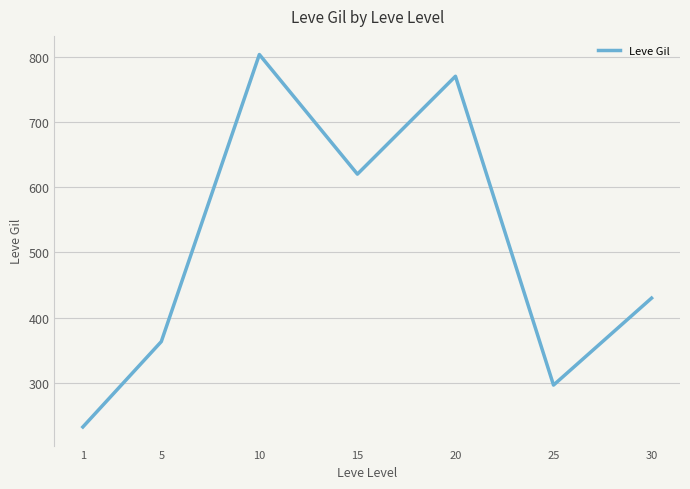

Rank the categories by value from highest to lowest.

10, 20, 15, 30, 5, 25, 1